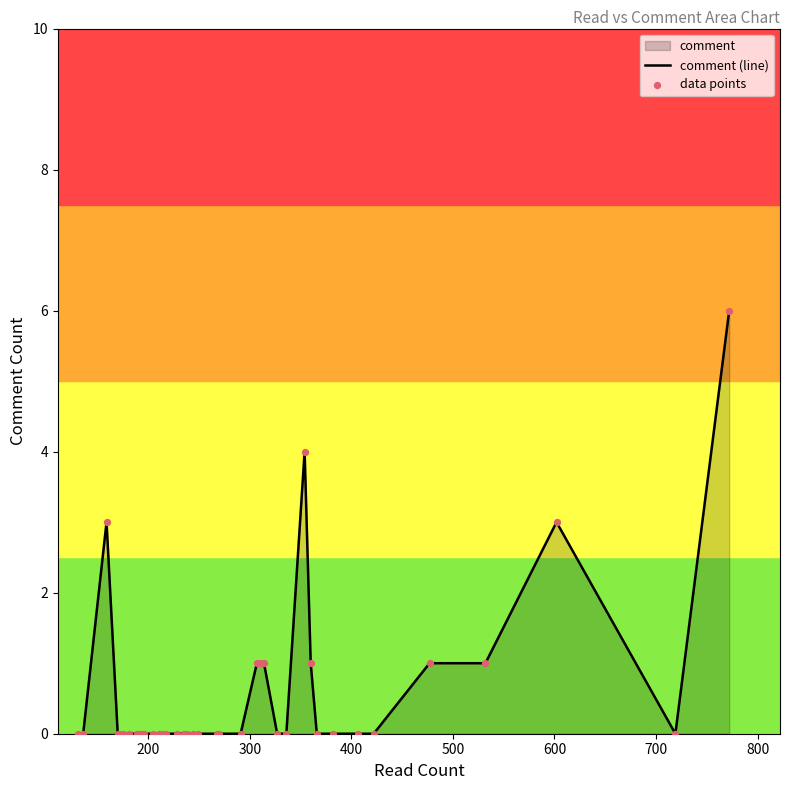

Which series has the widest spread of Y values?

comment (line)